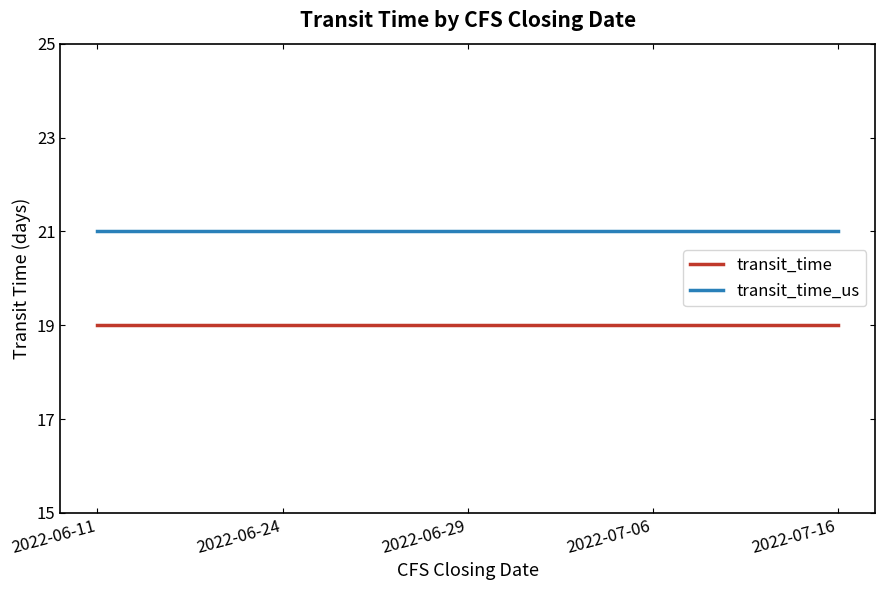

What position from the left is 2022-06-24?

2